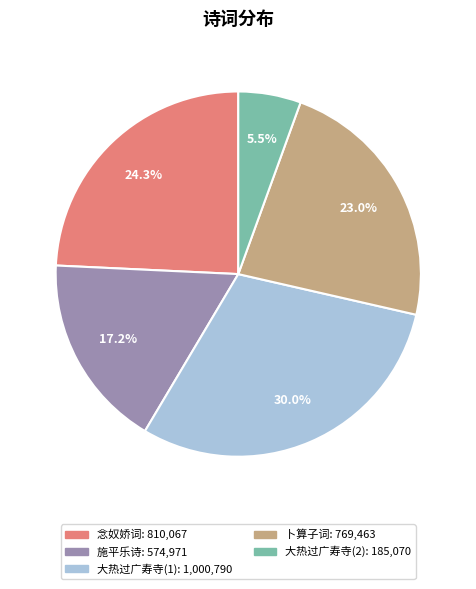

How many segments does this pie chart have?

5